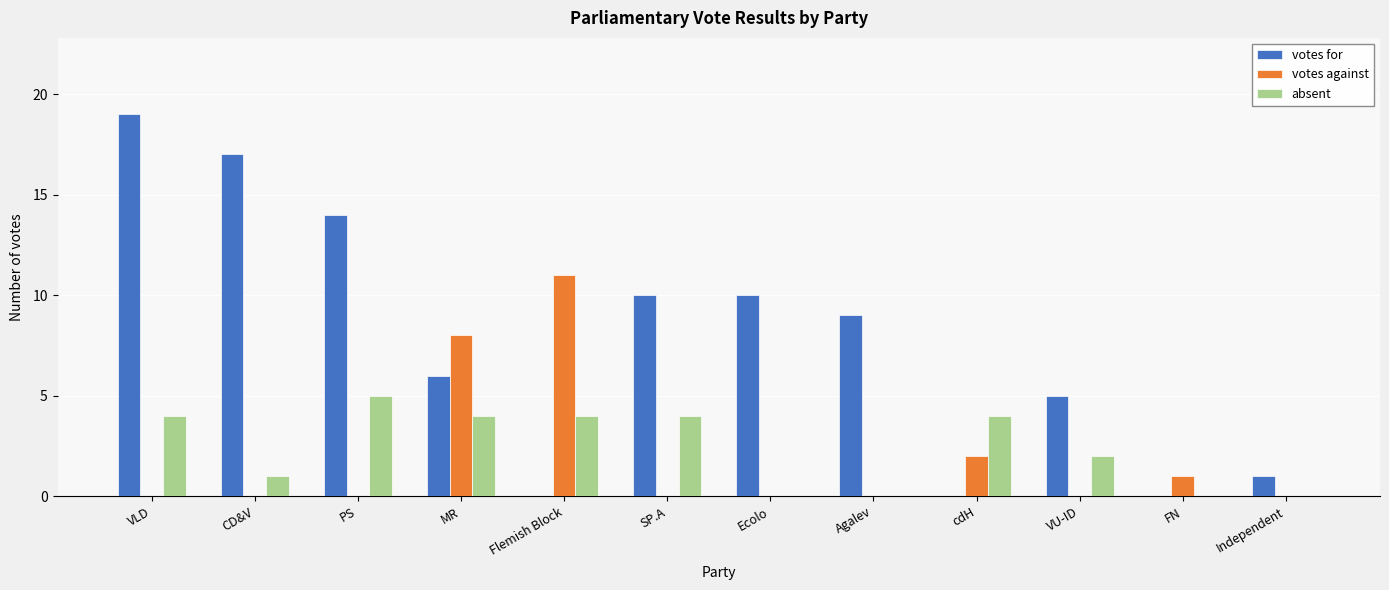

Does the chart contain stacked bars?

No